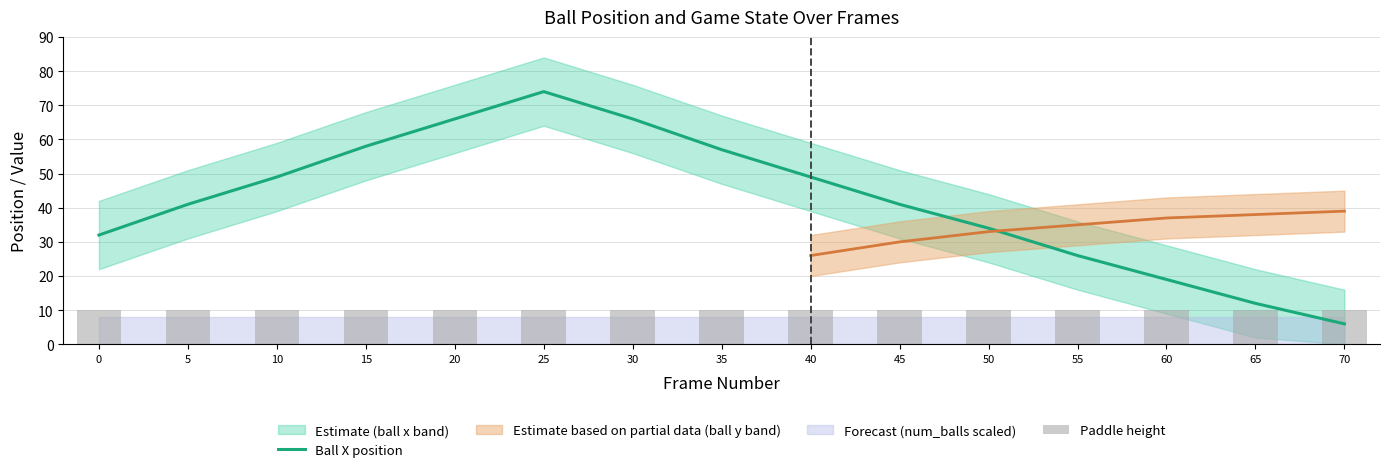

At which label is Ball X position closest to 40?

5